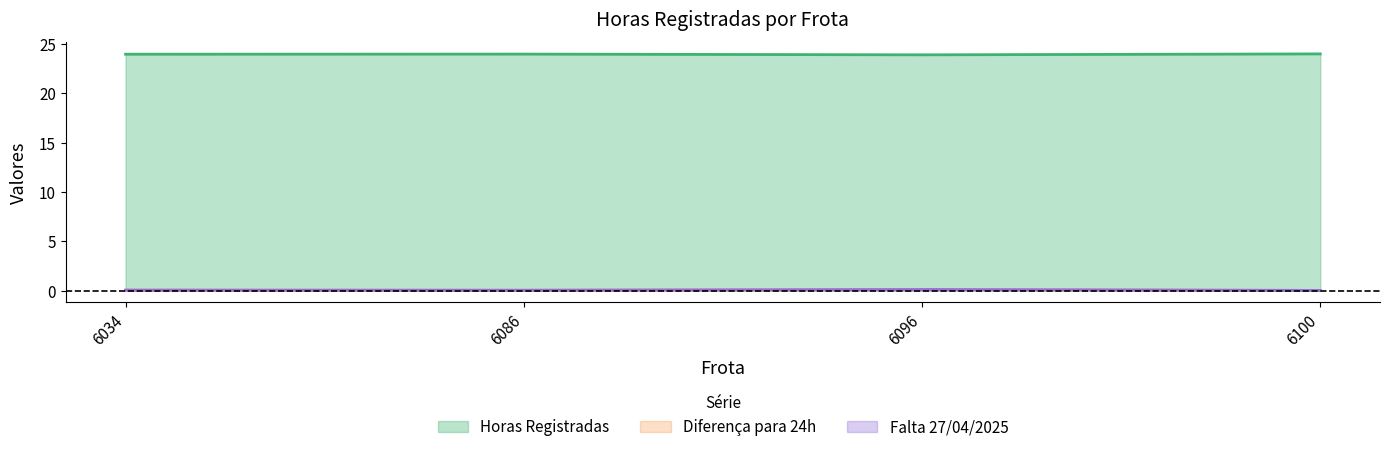

At which category does the chart reach its peak across all series?

6100